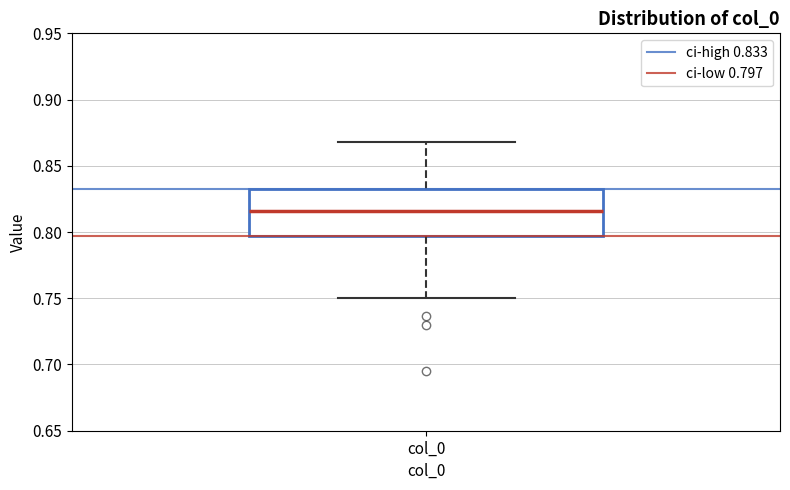

Read this box plot against the y-axis: the position of the median line, the range covered by the box, and the ends of both whiskers. The values are not printed on the chart, so give them approximately, as read against the axis.

median 0.815, box 0.795 to 0.835, whiskers 0.750 to 0.870